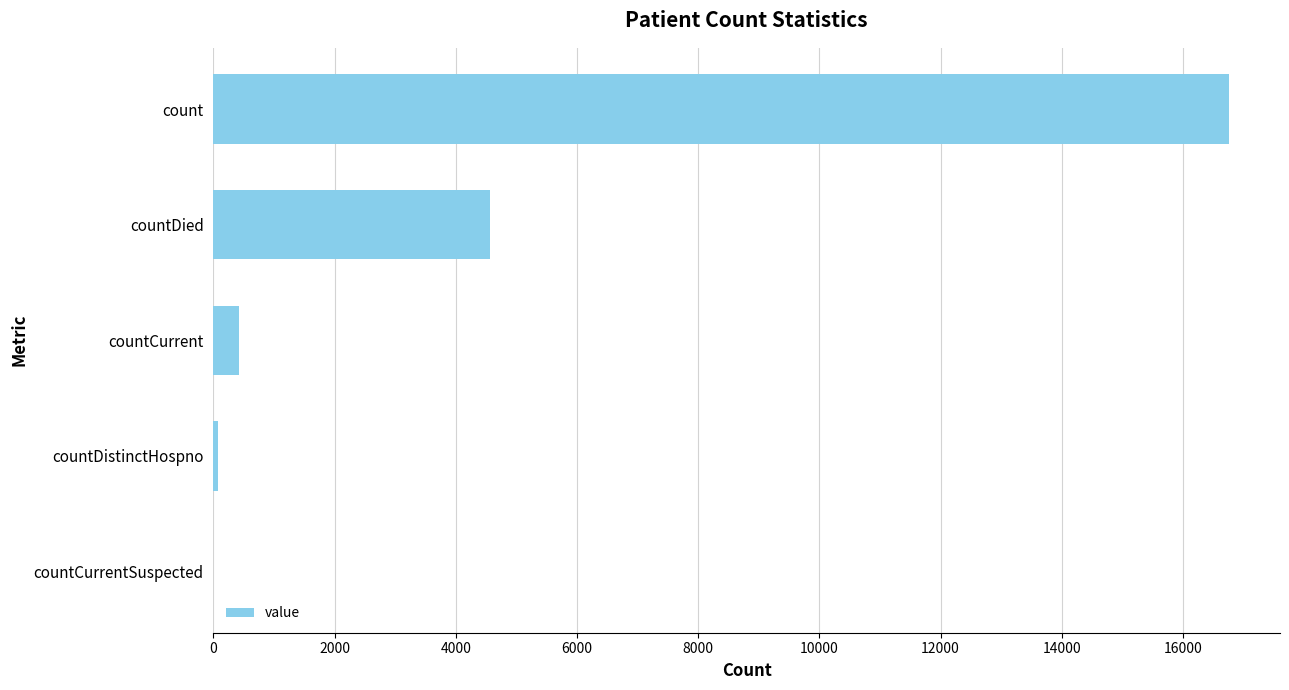

Which label corresponds to the largest value in the chart?

count